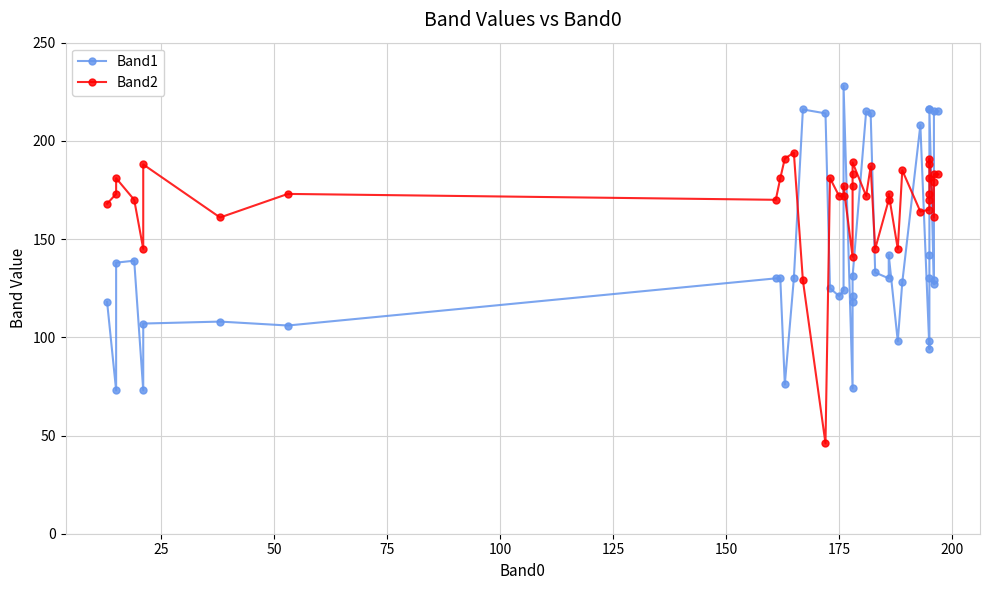

In Band2, how many points are higher than both neighbors (excluding endpoints)?

11